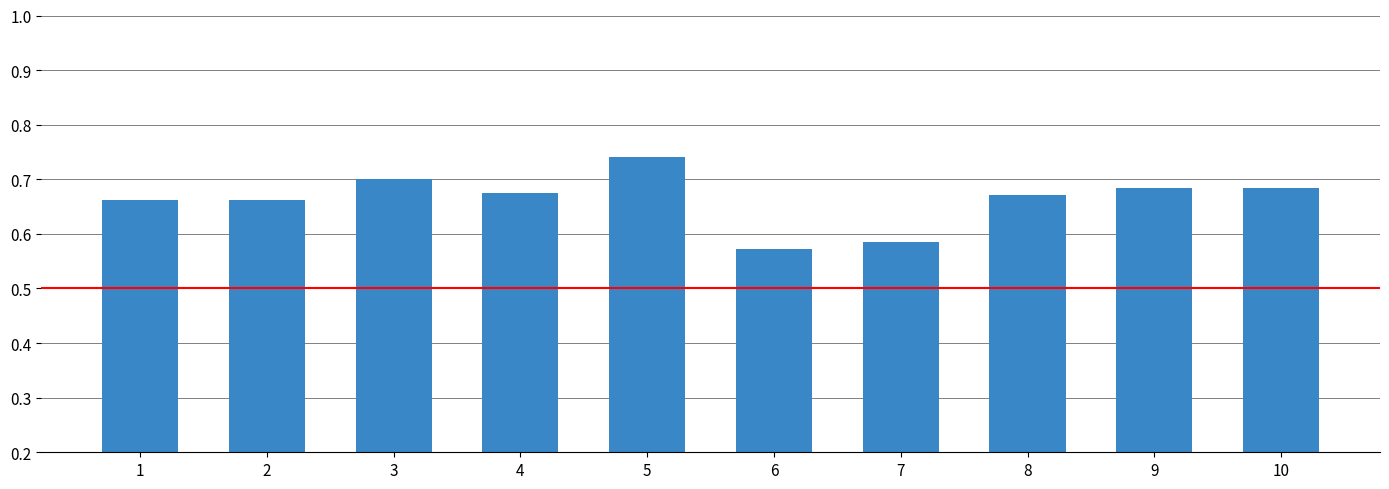

Between 6 and 3, which is larger?

3